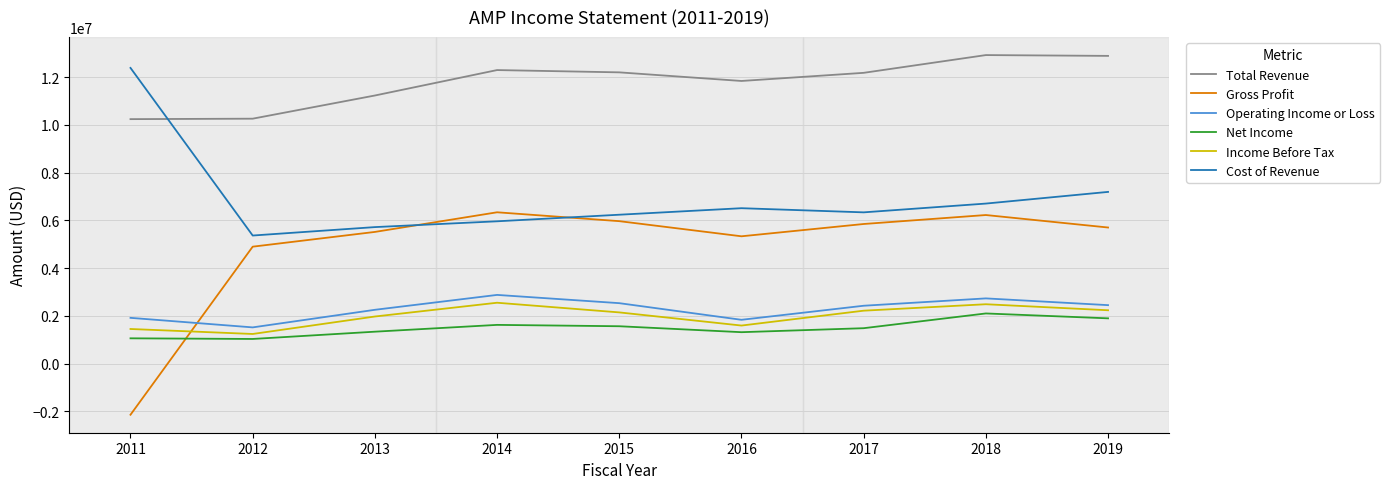

What are all the series names shown in the legend?

Total Revenue, Gross Profit, Operating Income or Loss, Net Income, Income Before Tax, Cost of Revenue